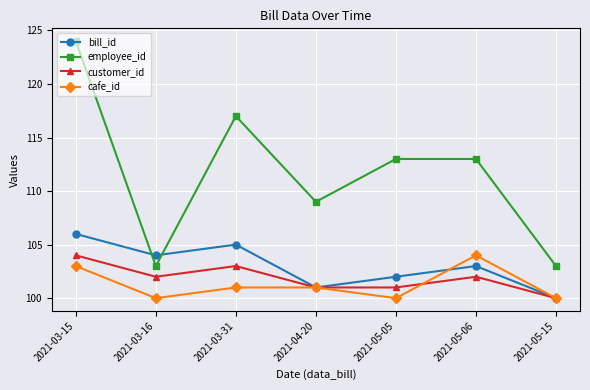

What is the smallest value displayed?

100